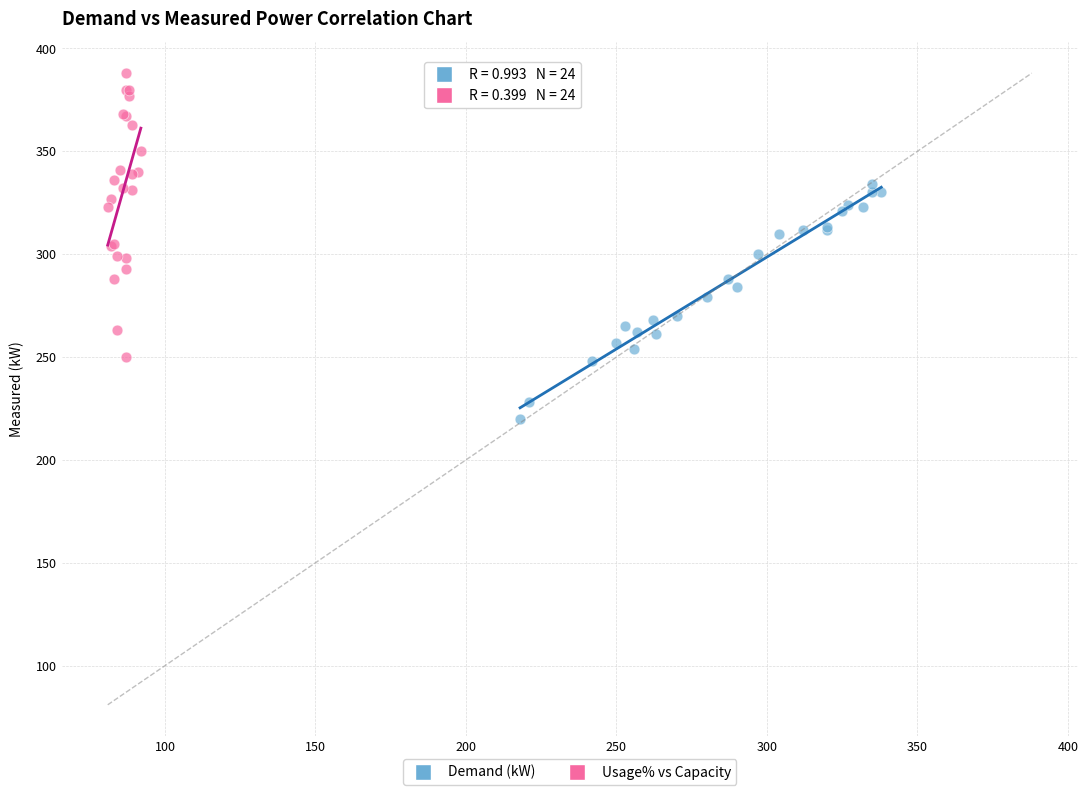

Which series contains the lowest Y value?

Demand (kW)